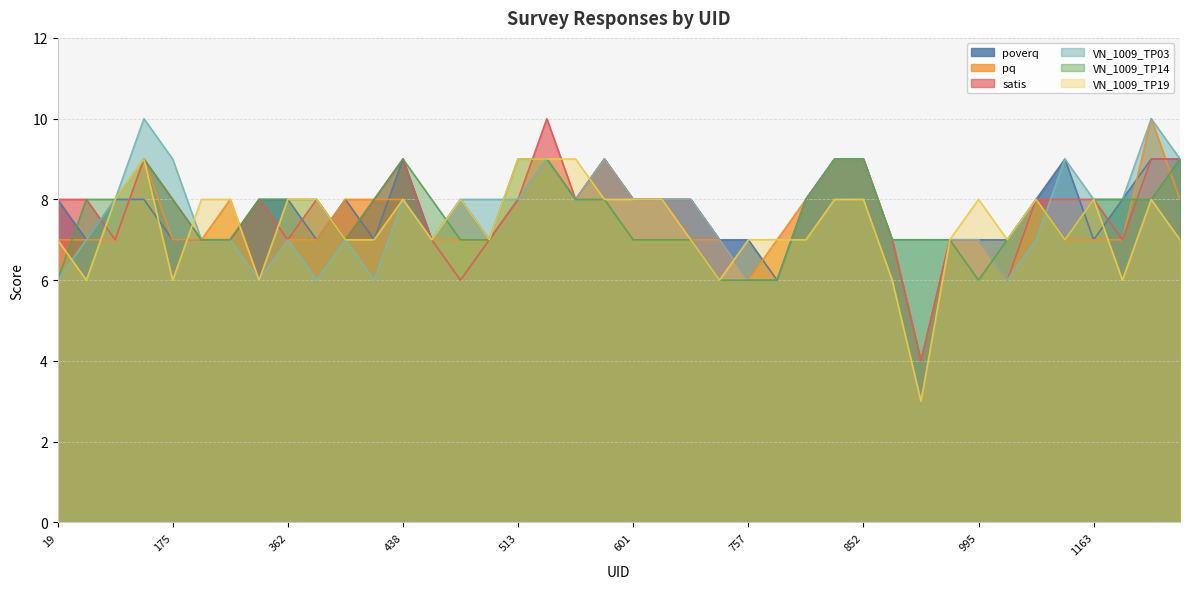

Which category has the lowest value in the VN_1009_TP14 series?

19